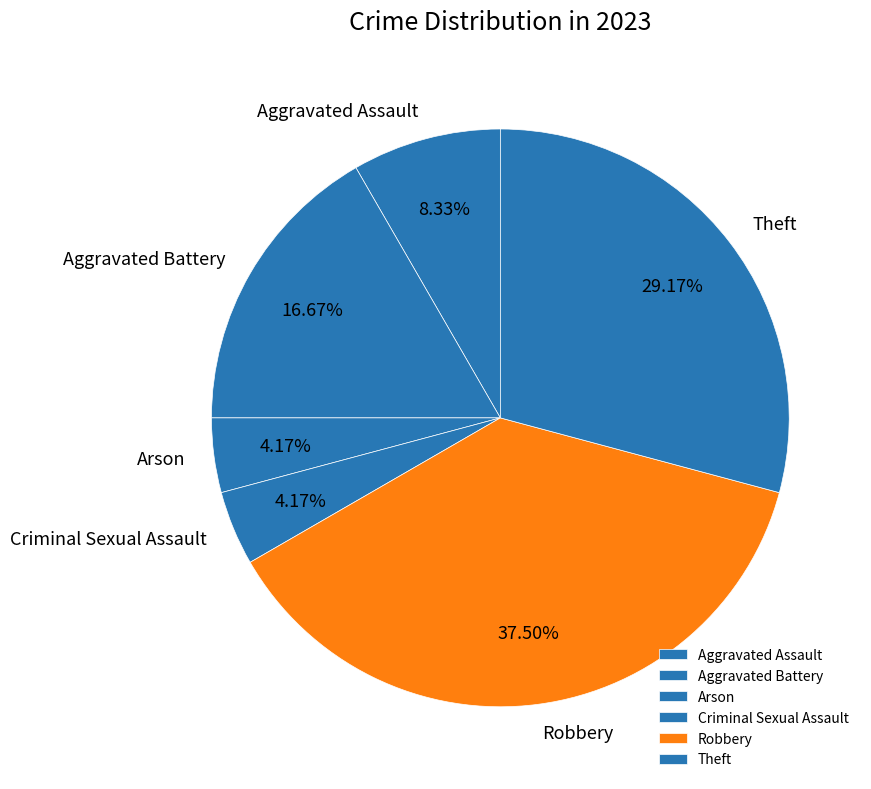

Between Aggravated Battery and Aggravated Assault, which is larger?

Aggravated Battery